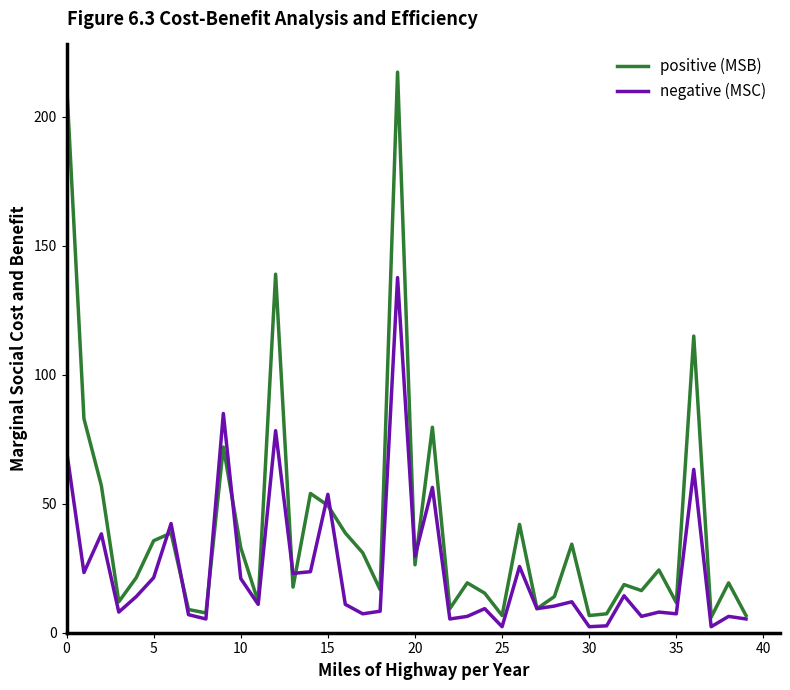

Which series has the largest total across all categories?

positive (MSB)